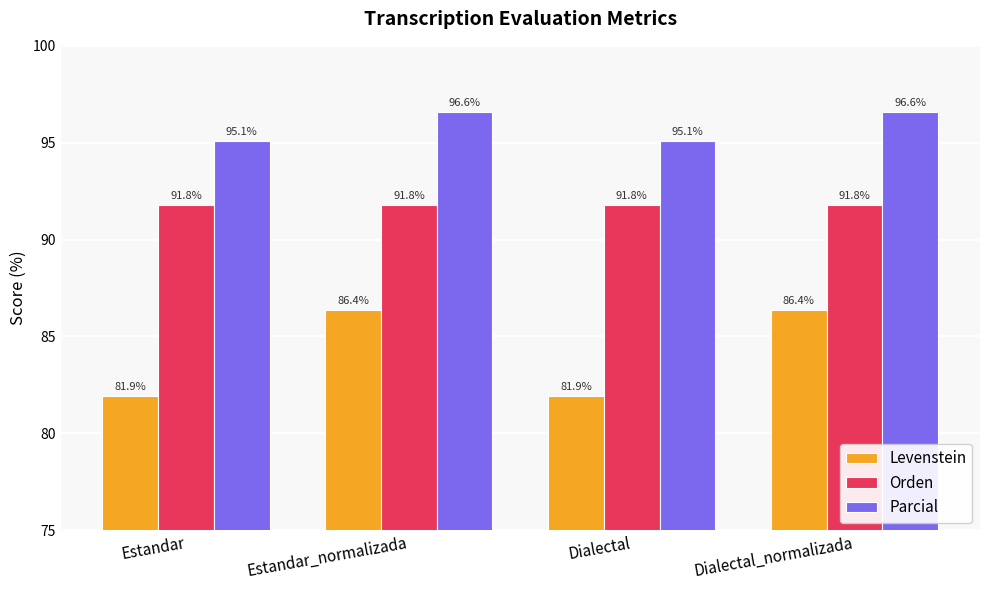

At how many categories does at least one series exceed 91?

4